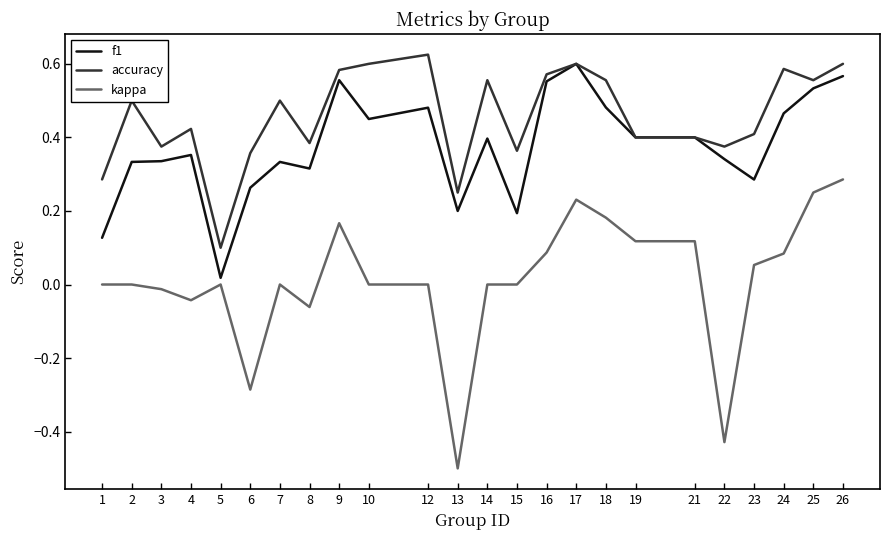

Which category has the highest value across all series?

12